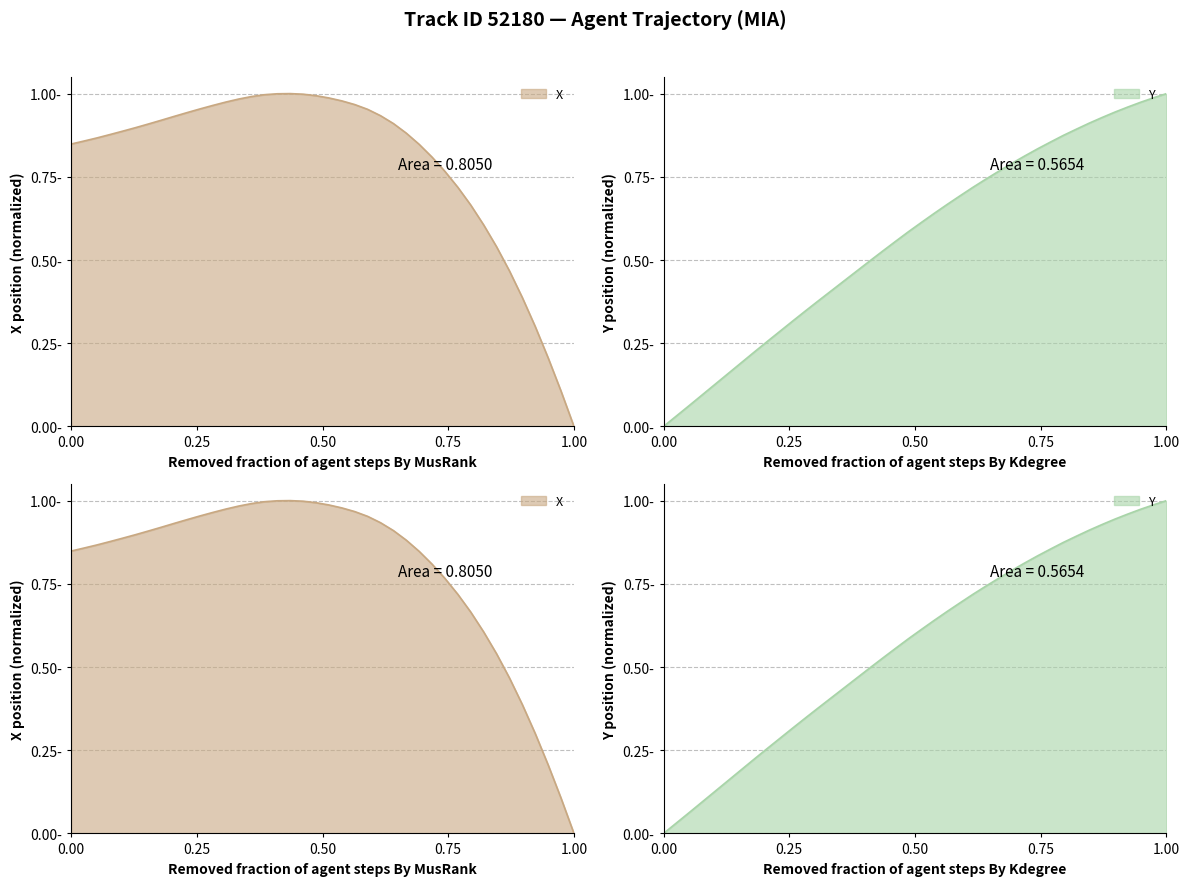

At which label is X closest to 0?

1.00